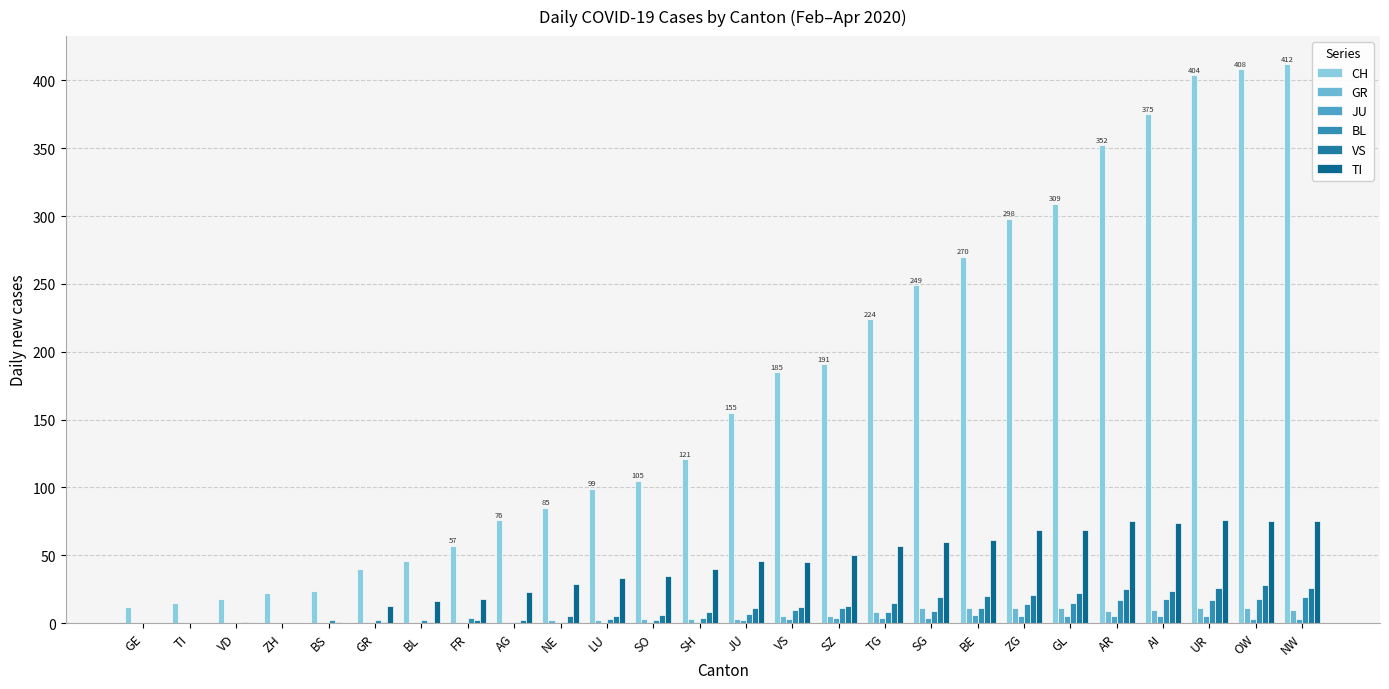

What is the approximate value of TI at ZG?

69